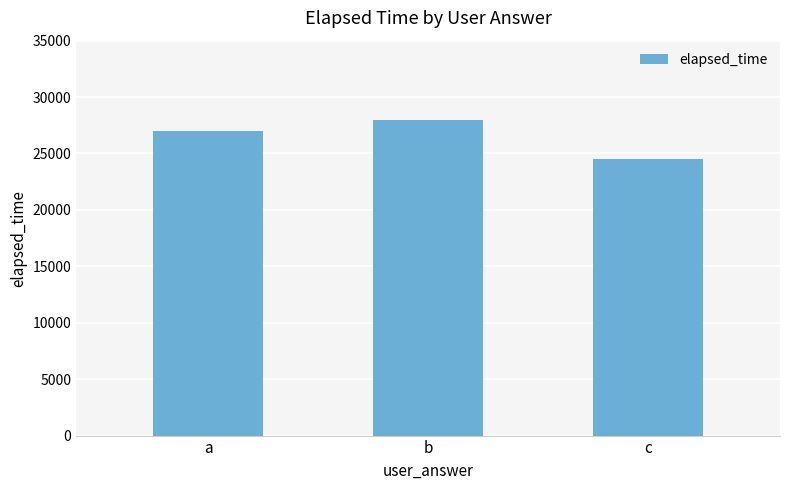

Does the chart contain any negative values?

No